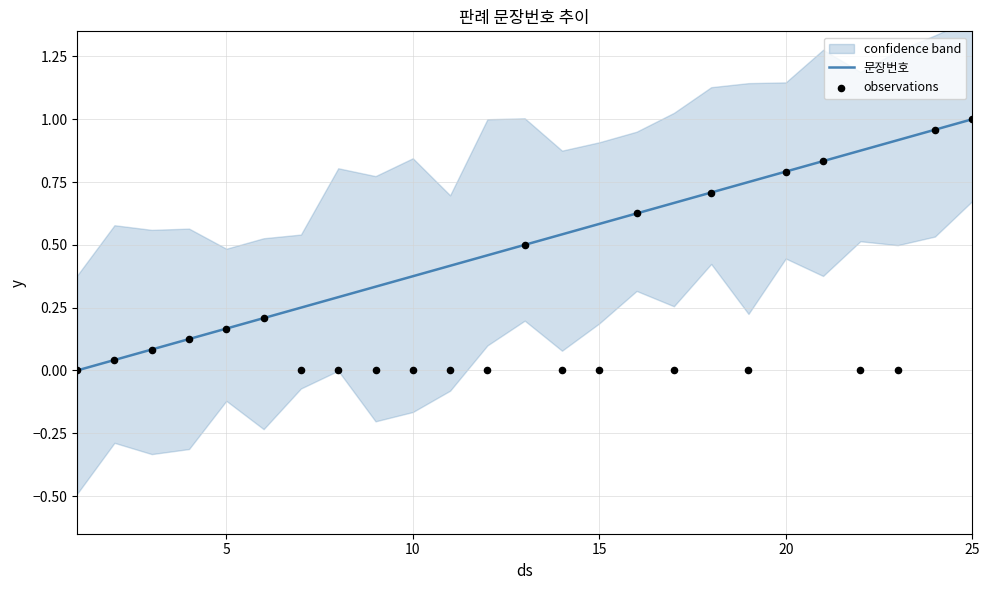

Which series reaches the maximum Y coordinate?

문장번호